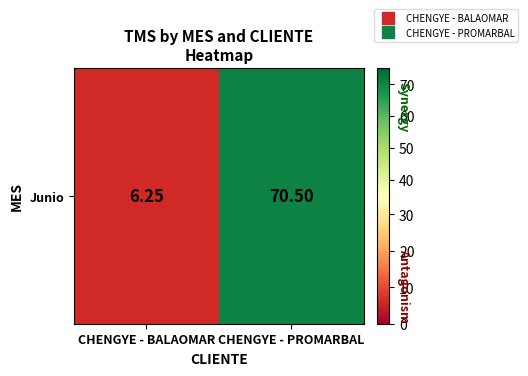

How many values are below 70?

1